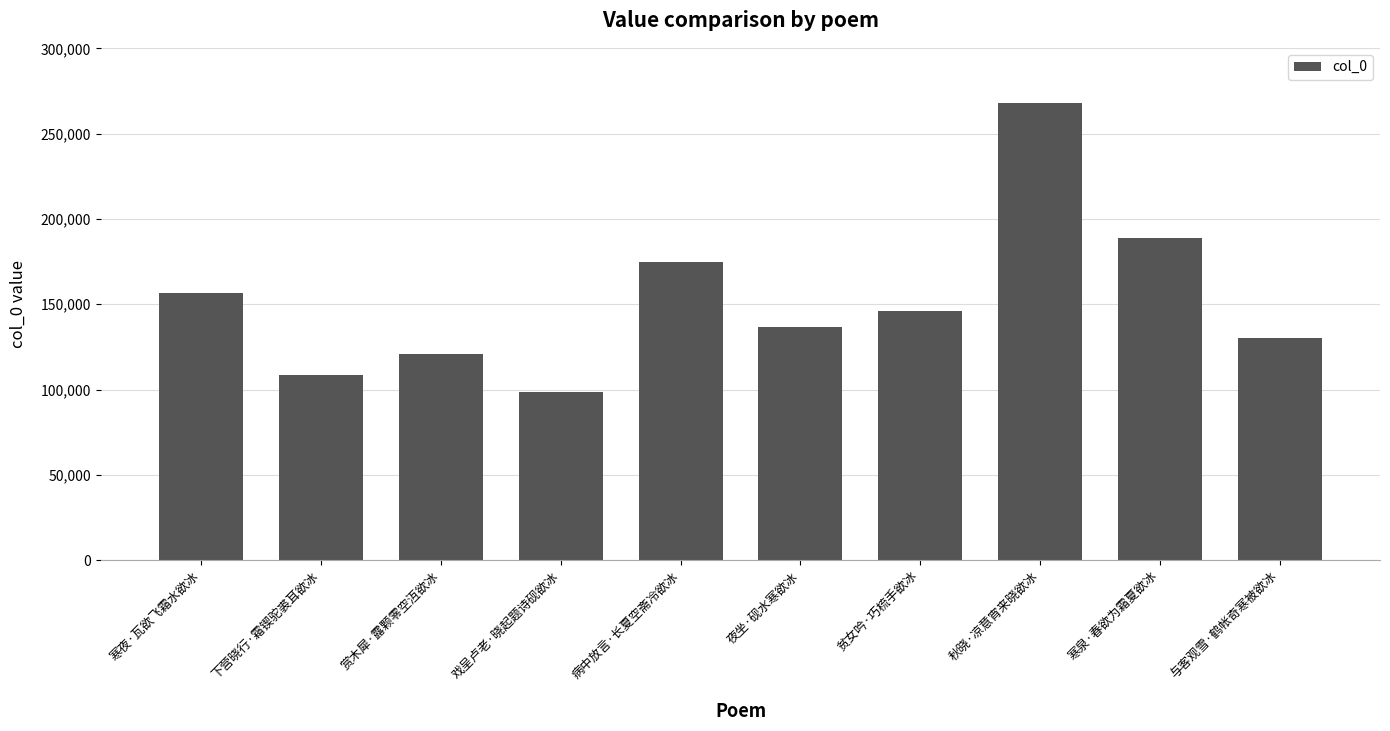

Where does the data first go above 146221?

寒夜·瓦欲飞霜水欲冰